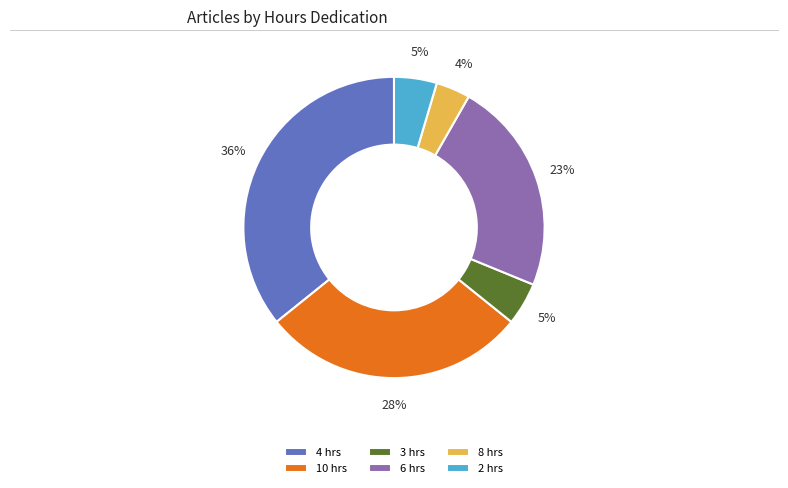

To the nearest percent, what is the difference between the largest and smallest slice percentages?

32%